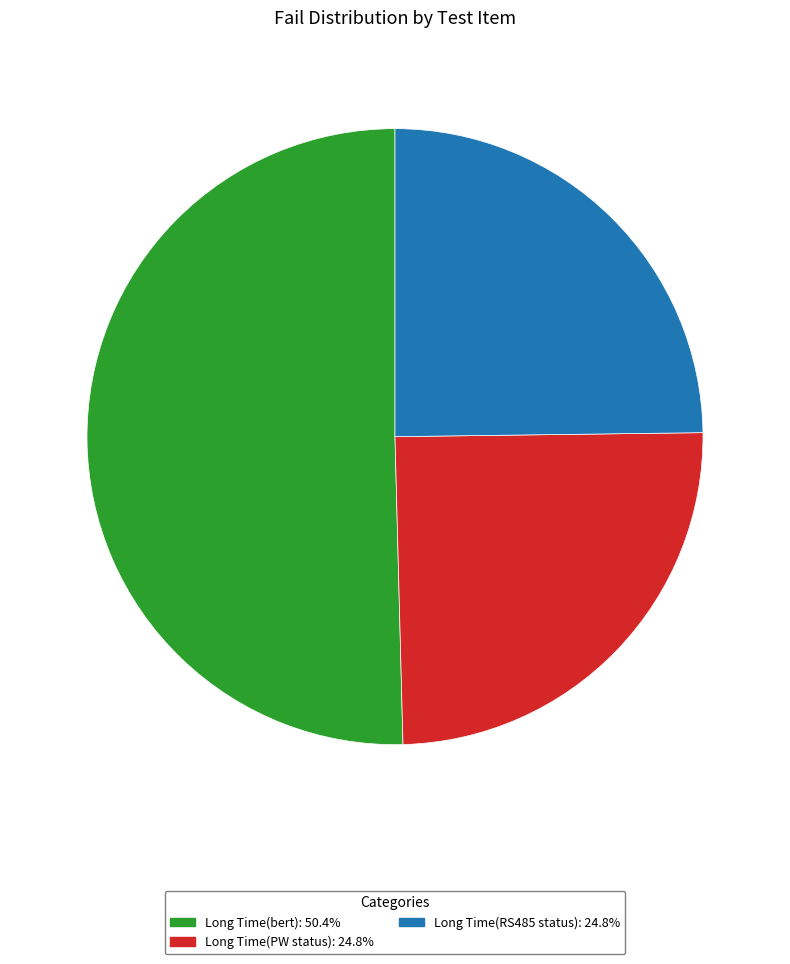

Count the number of slices in the pie.

3